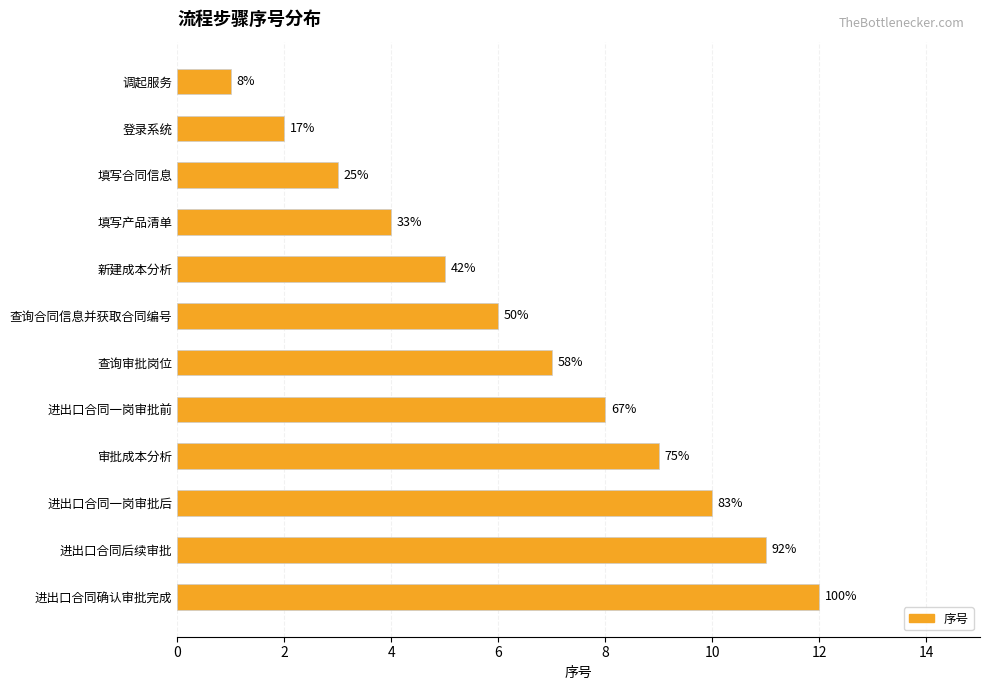

What is the maximum value shown in the chart?

12